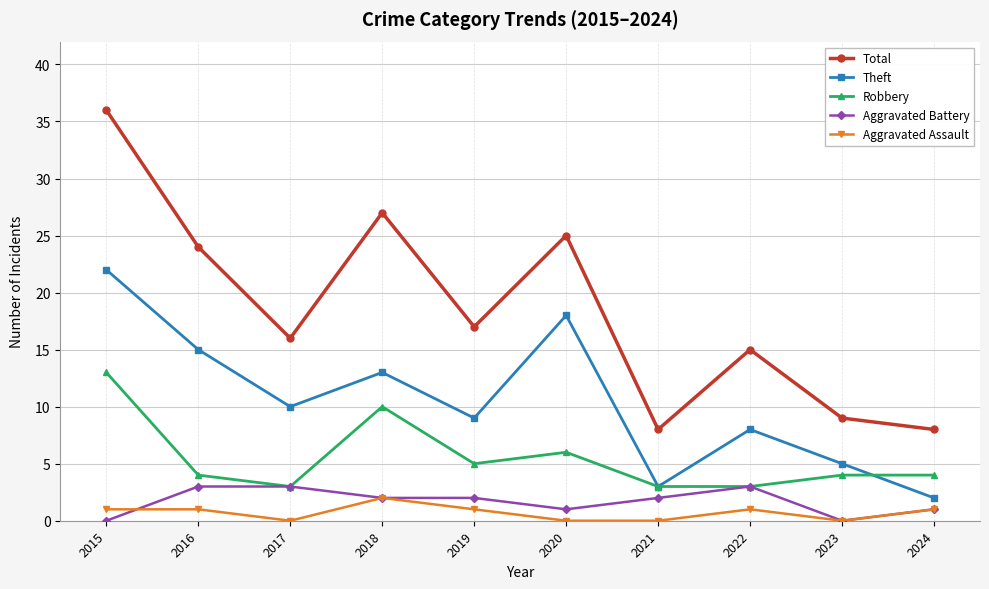

At which category is the sum across all series the highest?

2015